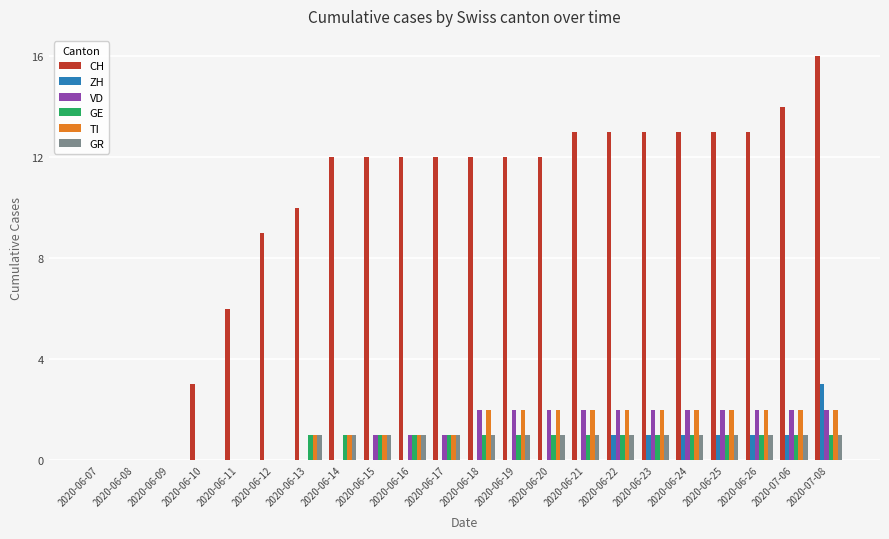

How many data points does each series have?

22